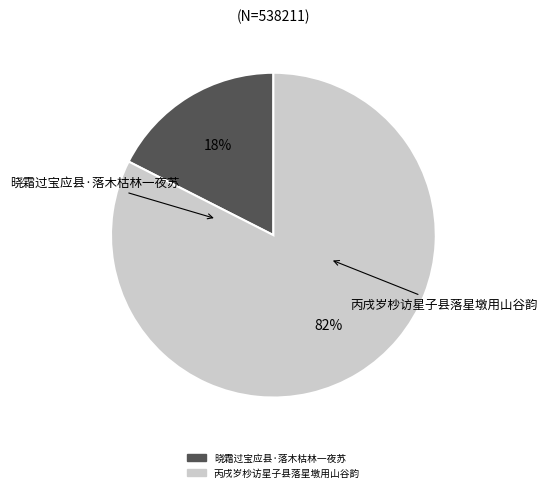

Is it true that 晓霜过宝应县·落木枯林一夜苏 is 18% of the pie?

True